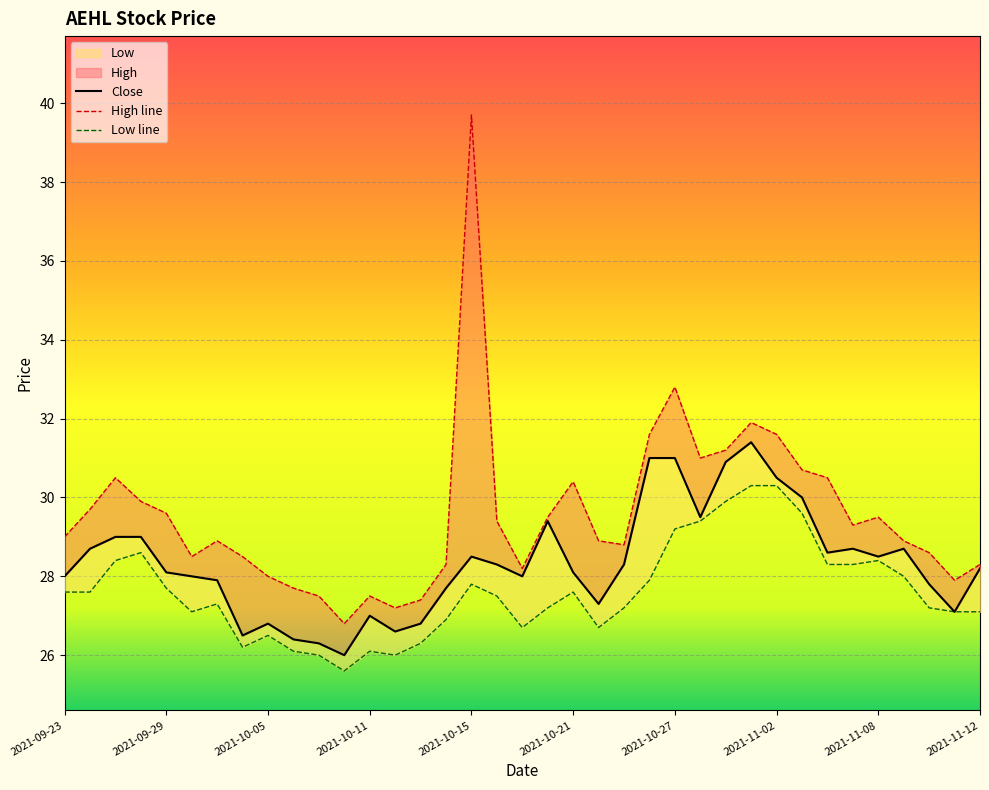

Rank the series by their average value, from highest to lowest.

High, Close, Low